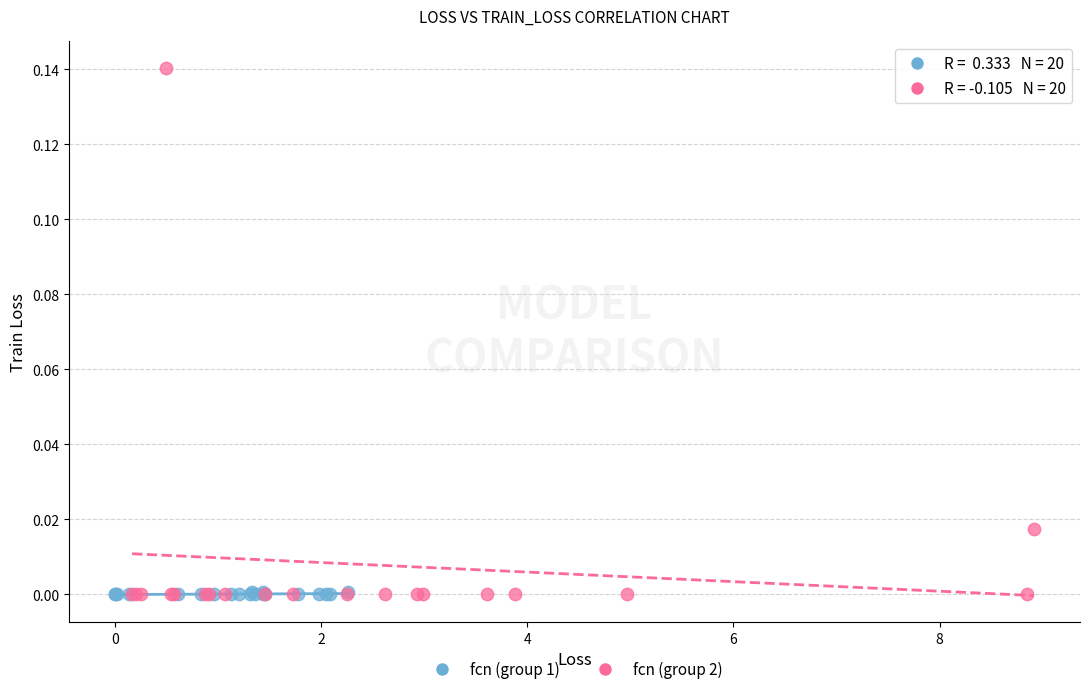

Which series reaches the maximum Y coordinate?

fcn (group 2)